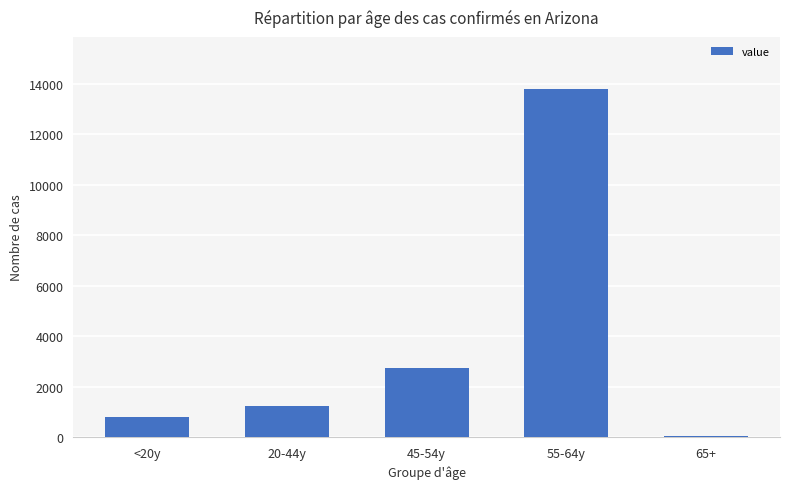

What is the change in value from <20y to 20-44y?

+418